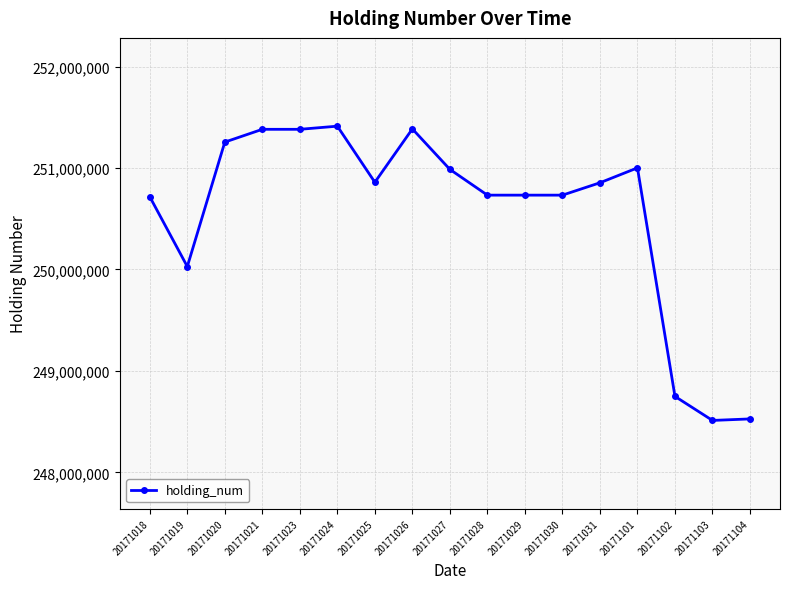

What value does the data have at 20171101, to the nearest 50?

251002000